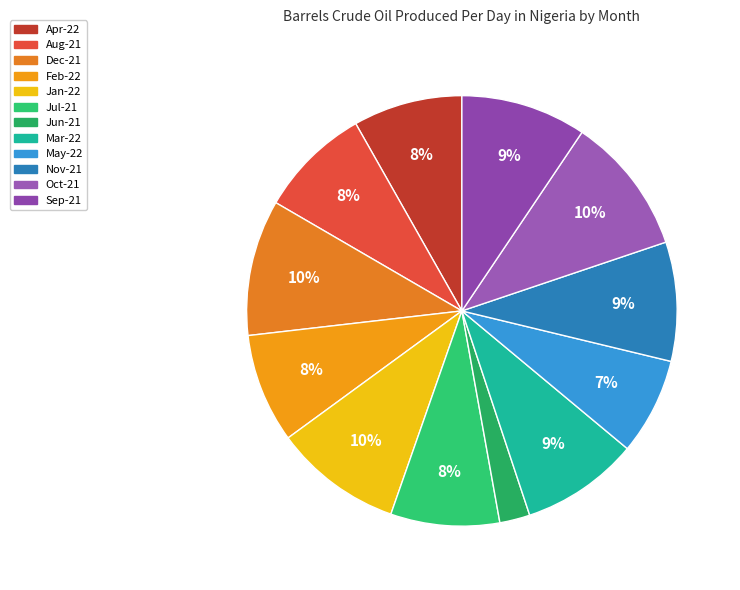

Which slice is the smallest?

Jun-21